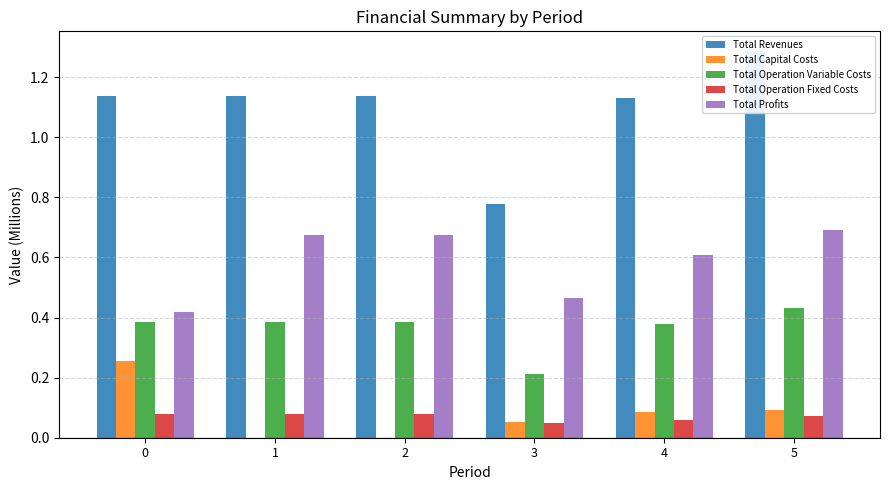

Reading left to right, list all the values displayed in this chart.

Total Revenues: 0=1.1	1=1.1	2=1.1	3=0.8	4=1.1	5=1.3
Total Capital Costs: 0=0.3	1=0.0	2=0.0	3=0.1	4=0.1	5=0.1
Total Operation Variable Costs: 0=0.4	1=0.4	2=0.4	3=0.2	4=0.4	5=0.4
Total Operation Fixed Costs: 0=0.1	1=0.1	2=0.1	3=0.0	4=0.1	5=0.1
Total Profits: 0=0.4	1=0.7	2=0.7	3=0.5	4=0.6	5=0.7